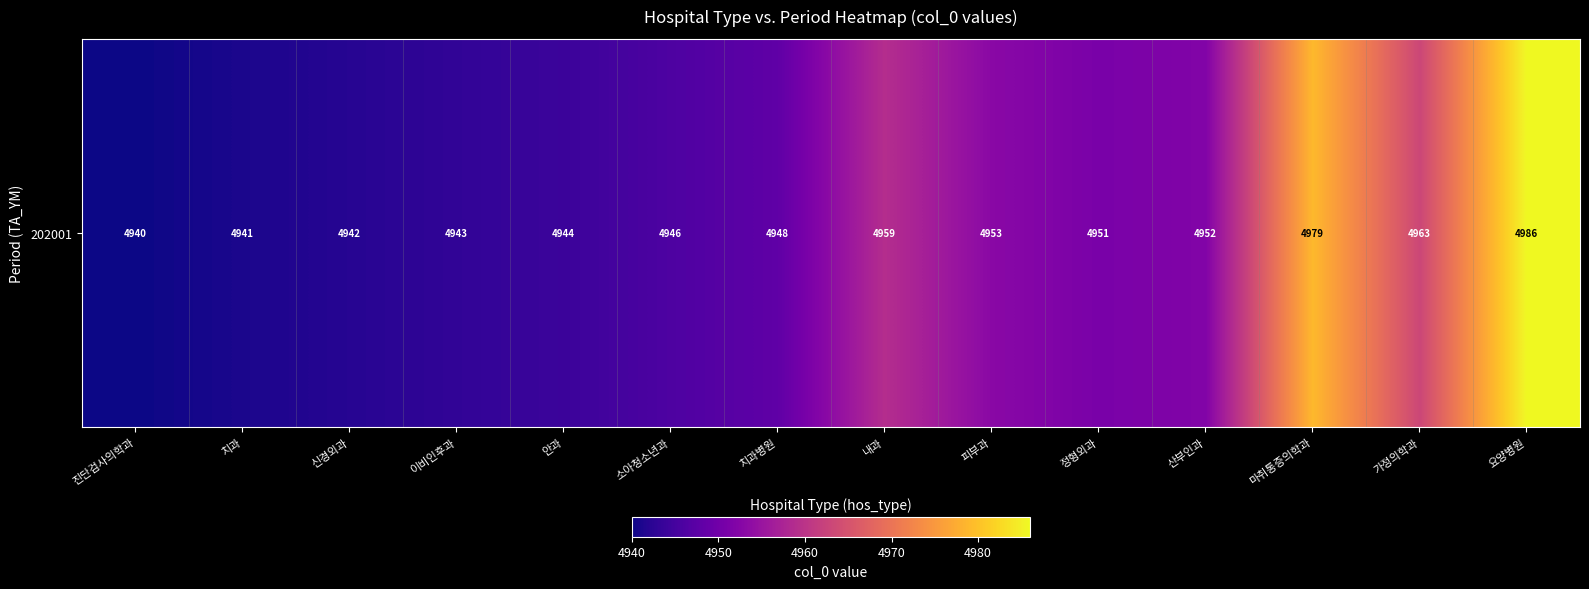

At which category does the chart reach its peak across all series?

요양병원